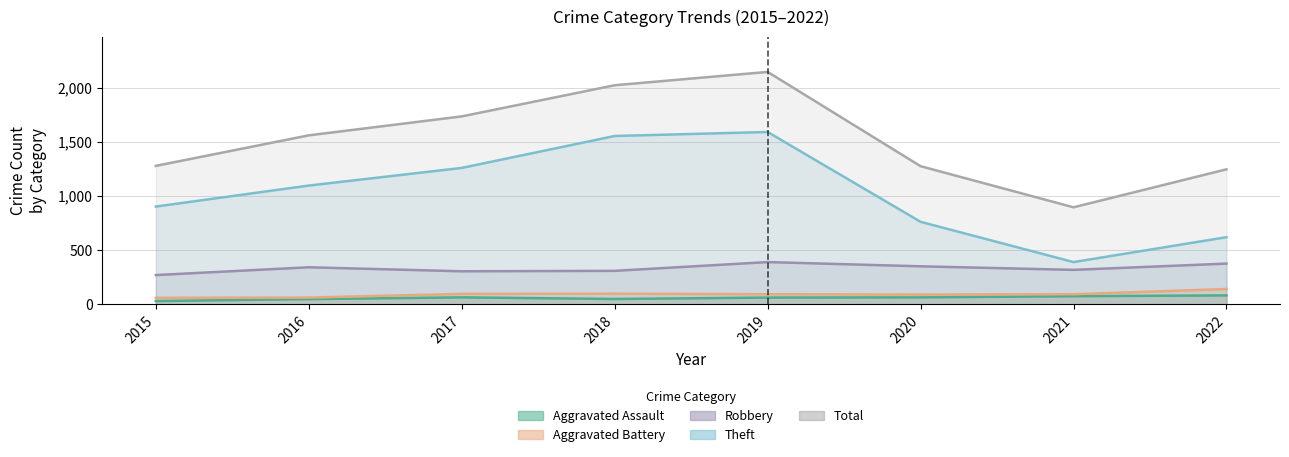

True or false: Total has more than 1 interior local peaks.

False